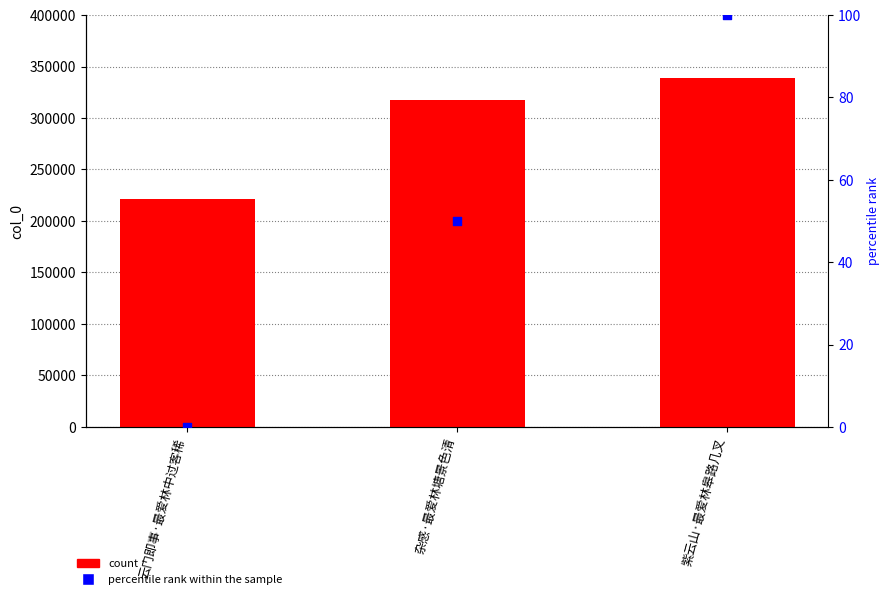

What is the total value across all series at 紫云山·最爱林皋路几叉?

339025